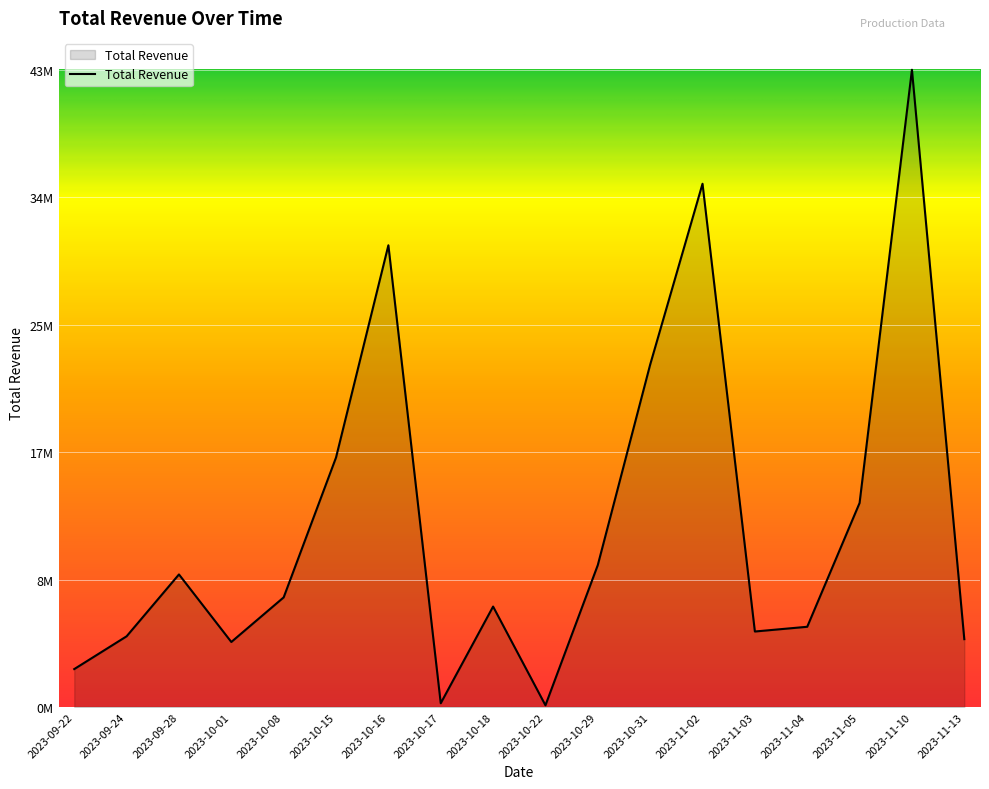

Reading left to right, transcribe all the data shown in this chart.

2558156	4771968	8951964	4388280	7402395	16851471	31189440	249480	6781779	112035	9585792	23126040	35345352	5096196	5416200	13781088	43046910	4578327